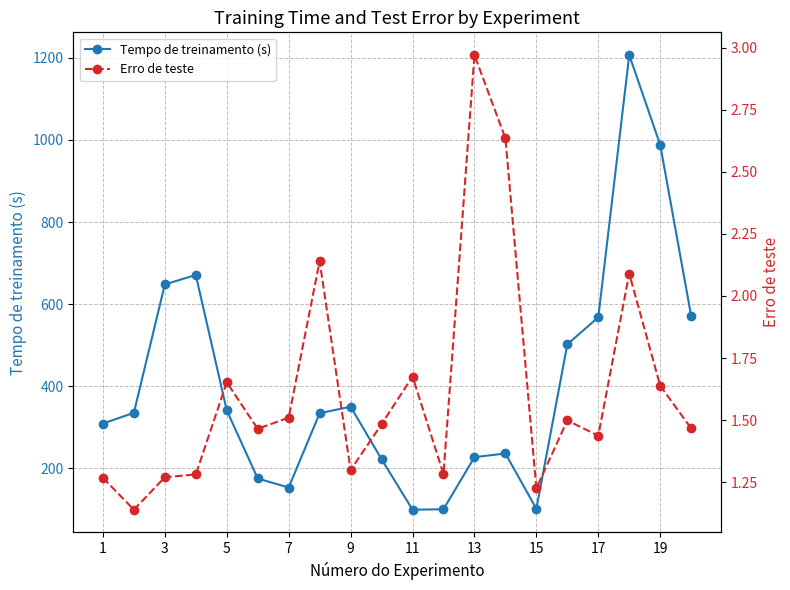

What is the greatest value displayed?

1207.0